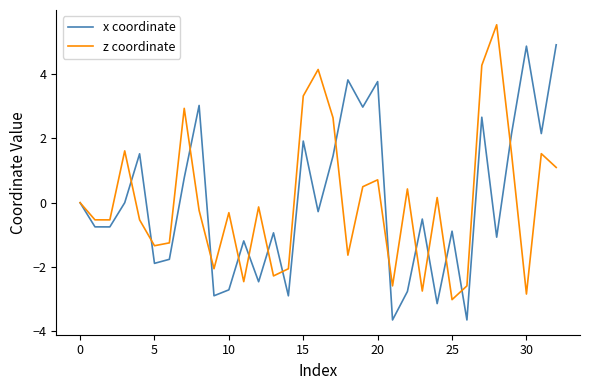

Rank the series by their maximum value, from lowest to highest.

x coordinate, z coordinate